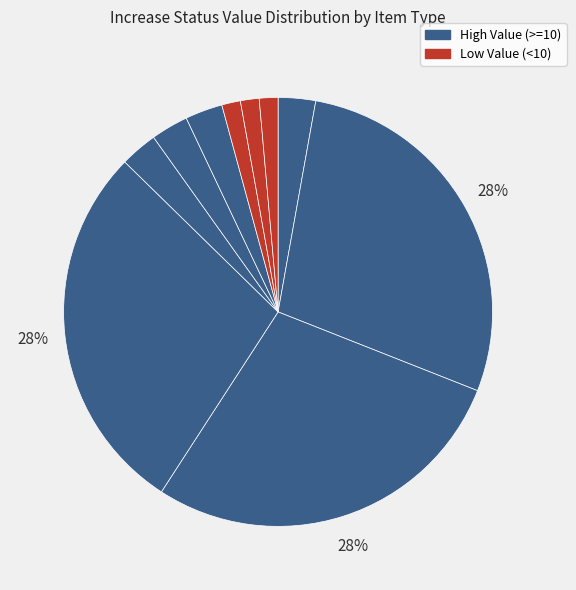

How many slices are in this pie chart?

10